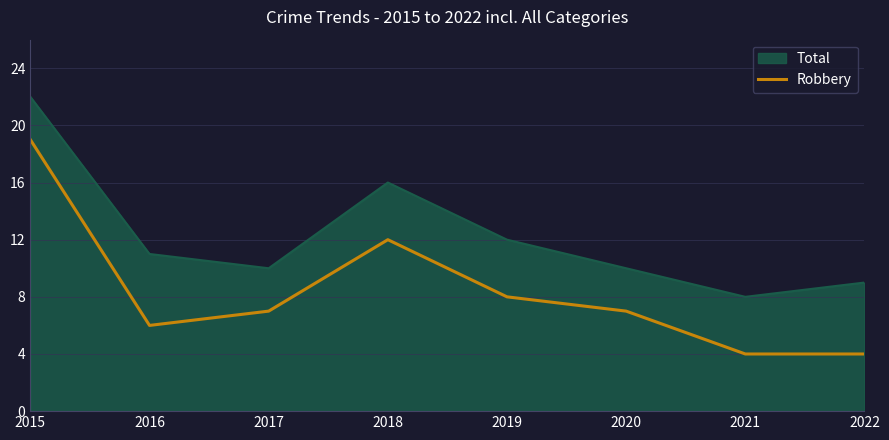

What is the difference between the highest and lowest values at 2017?

3